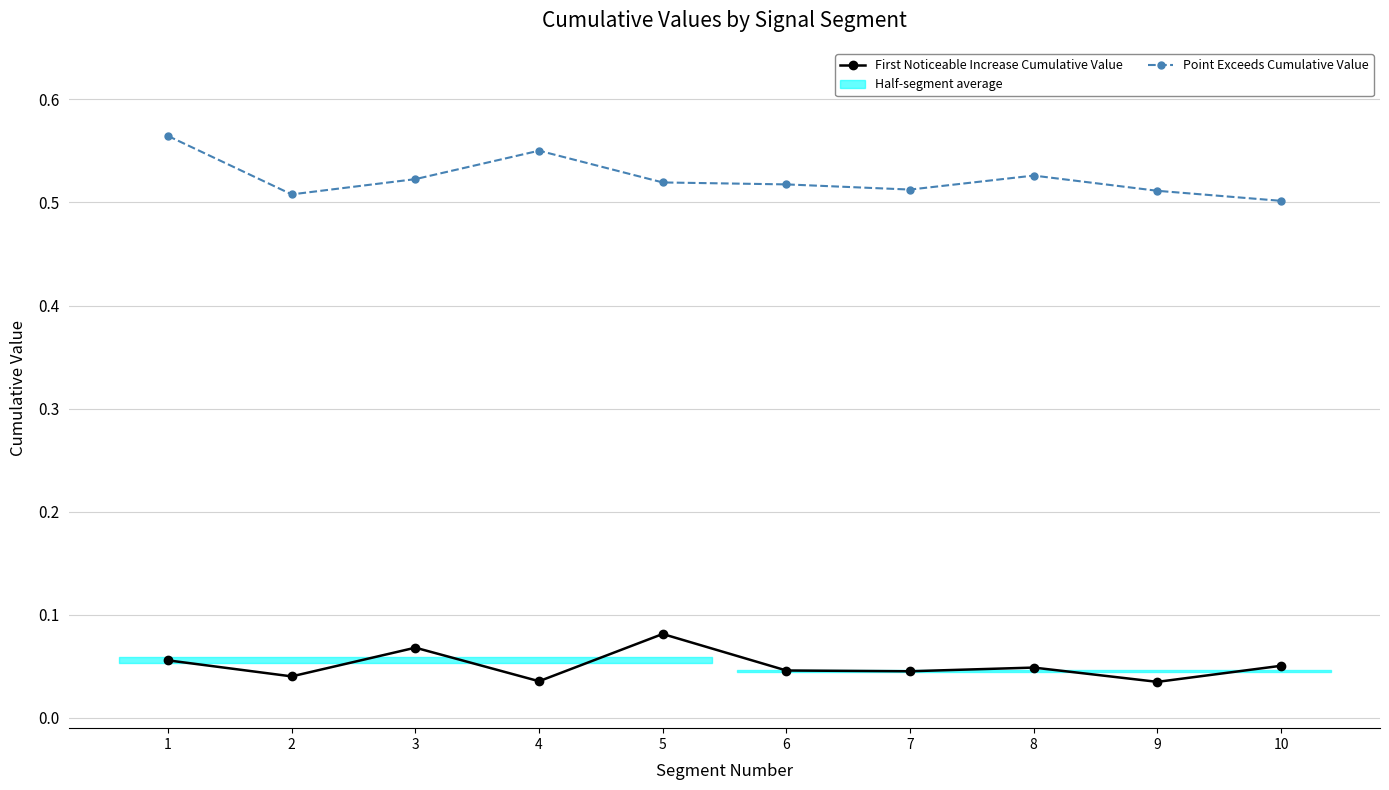

What is the average value of the First Noticeable Increase Cumulative Value series?

0.1